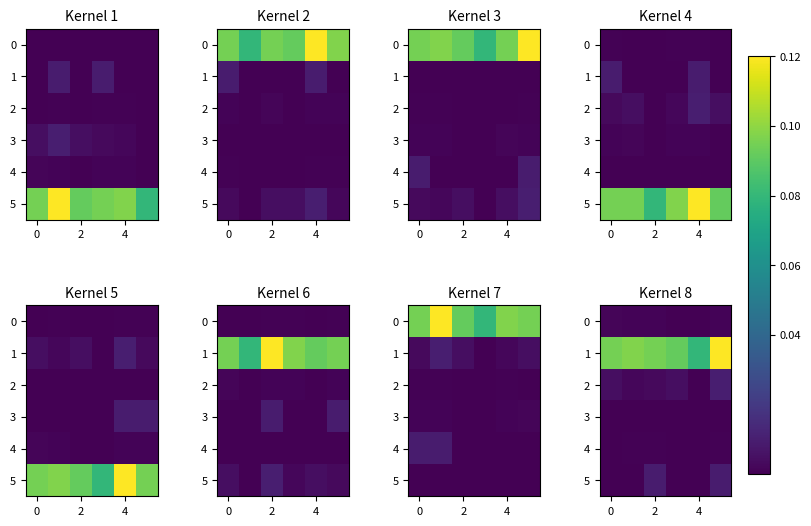

List the series in order of their peak value, highest first.

1, 2, 5, 0, 4, 3